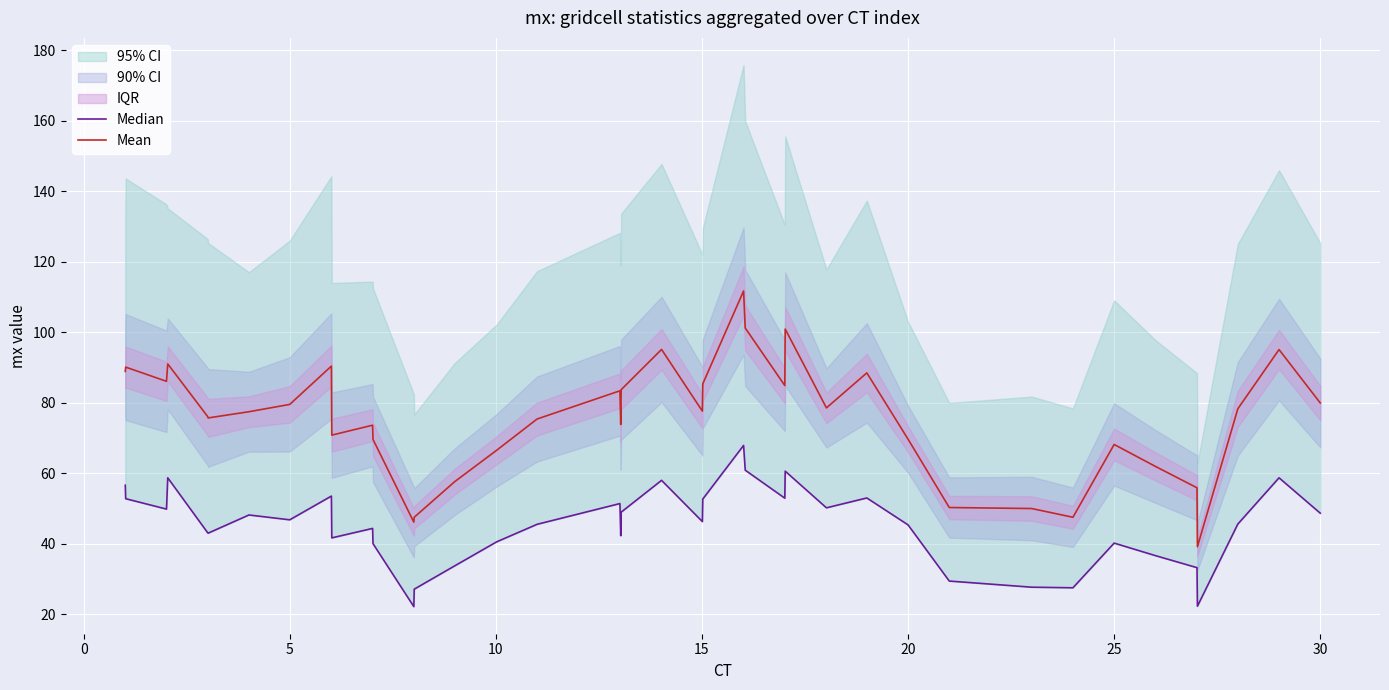

True or false: Mean and Median intersect in this chart.

False